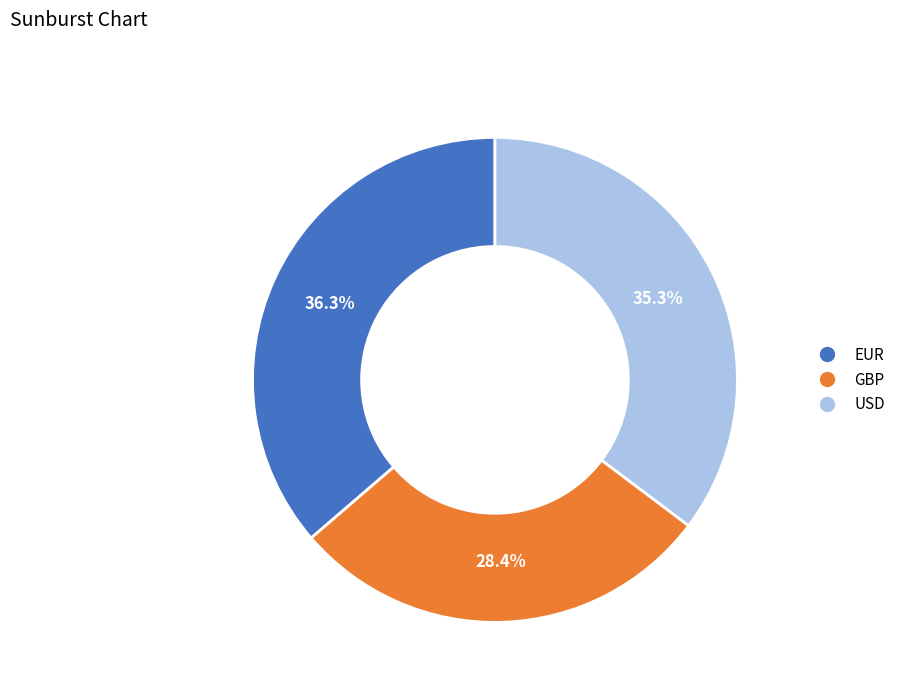

To the nearest percent, what is the average slice percentage?

33%